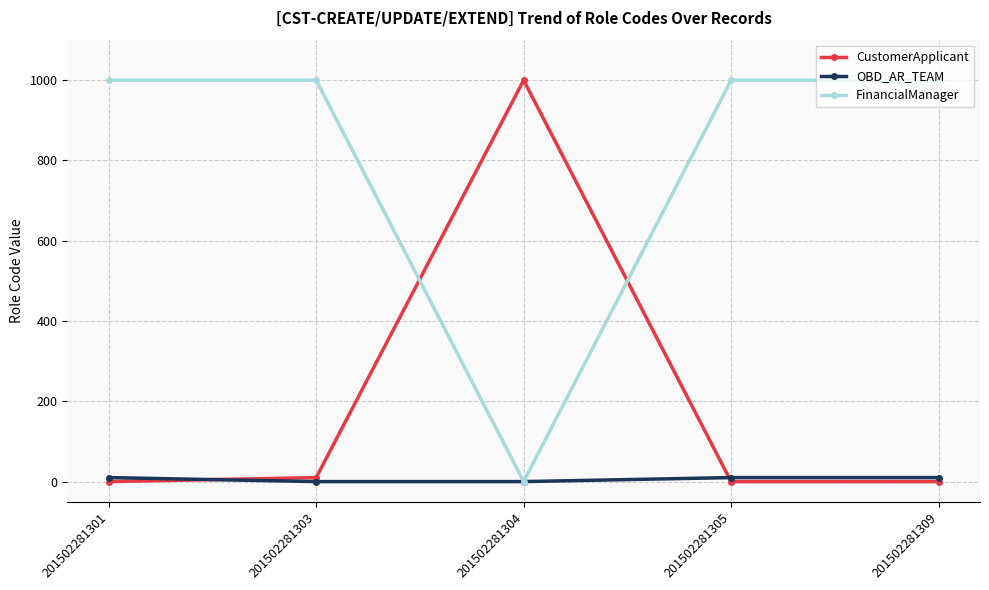

What is the spread (max minus min) of values at 201502281304?

999